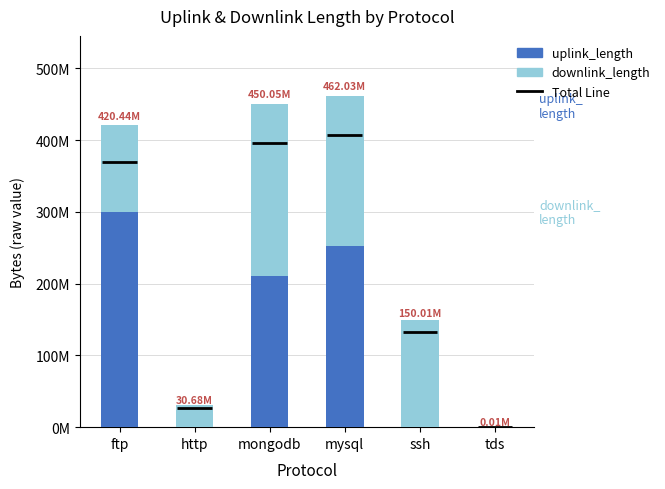

Is the value of uplink_length at tds greater than the value of downlink_length at http?

No